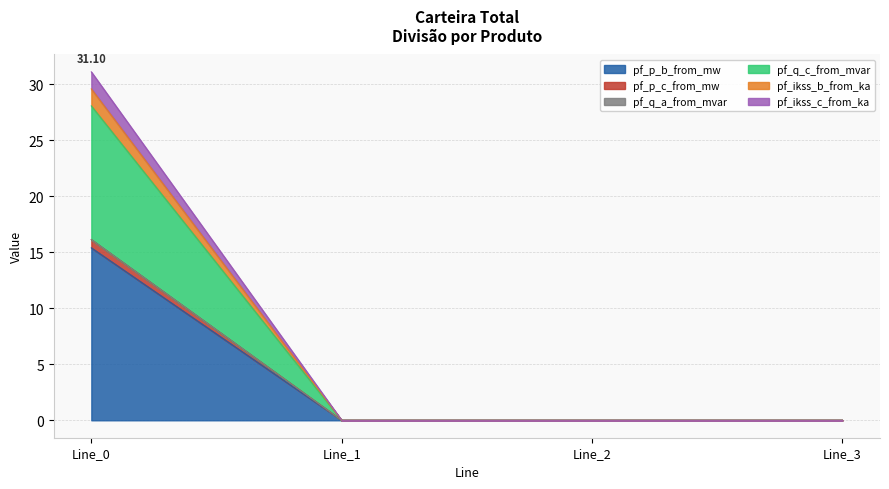

Does the chart have visible grid lines?

Yes